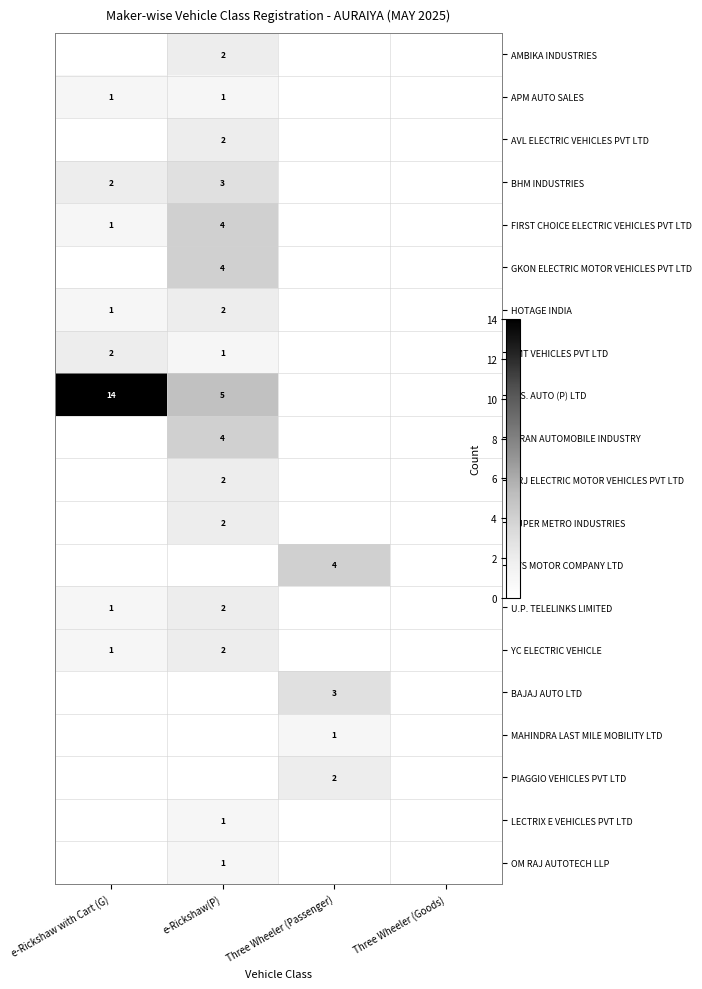

Is the value of U.P. TELELINKS LIMITED at e-Rickshaw(P) greater than the value of MAHINDRA LAST MILE MOBILITY LTD at Three Wheeler (Passenger)?

Yes